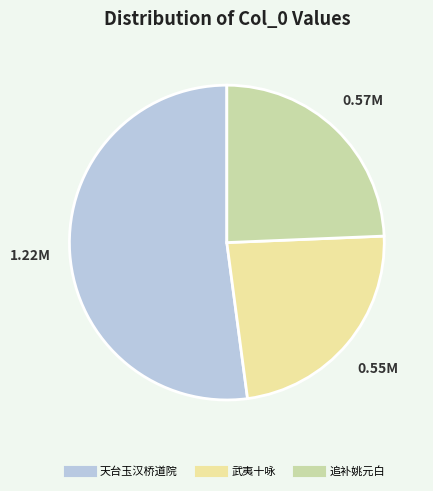

How many slices are in this pie chart?

3